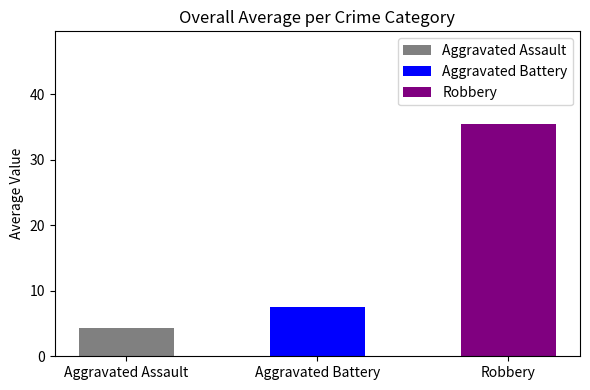

What is the change in value from Aggravated Assault to Robbery?

+31.2